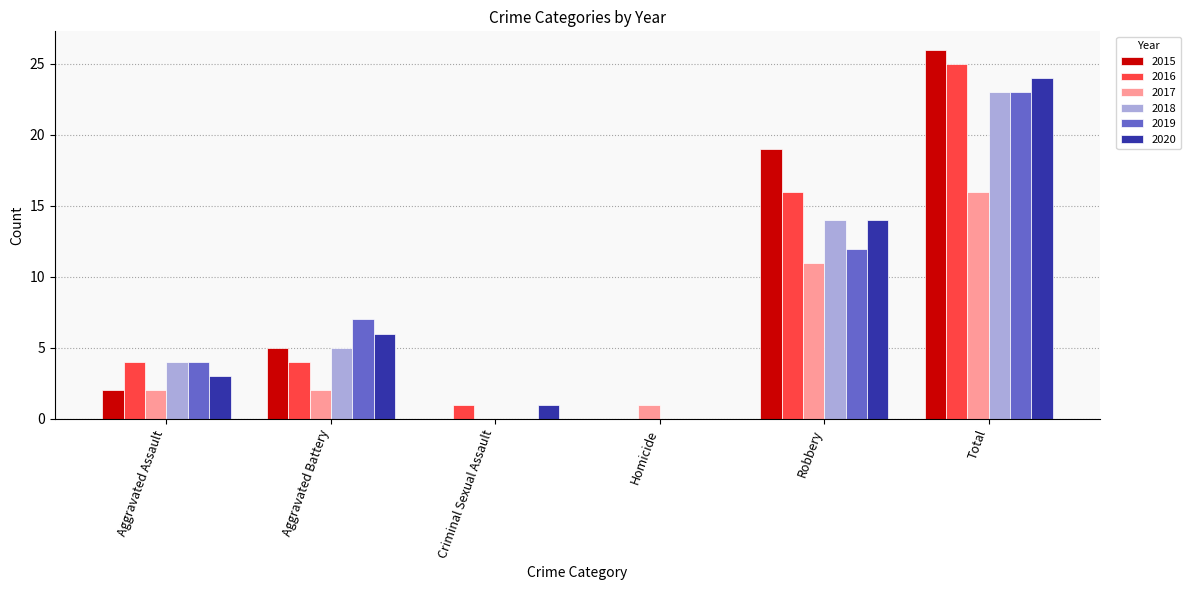

Between Aggravated Battery and Criminal Sexual Assault, which series saw the biggest shift?

2019